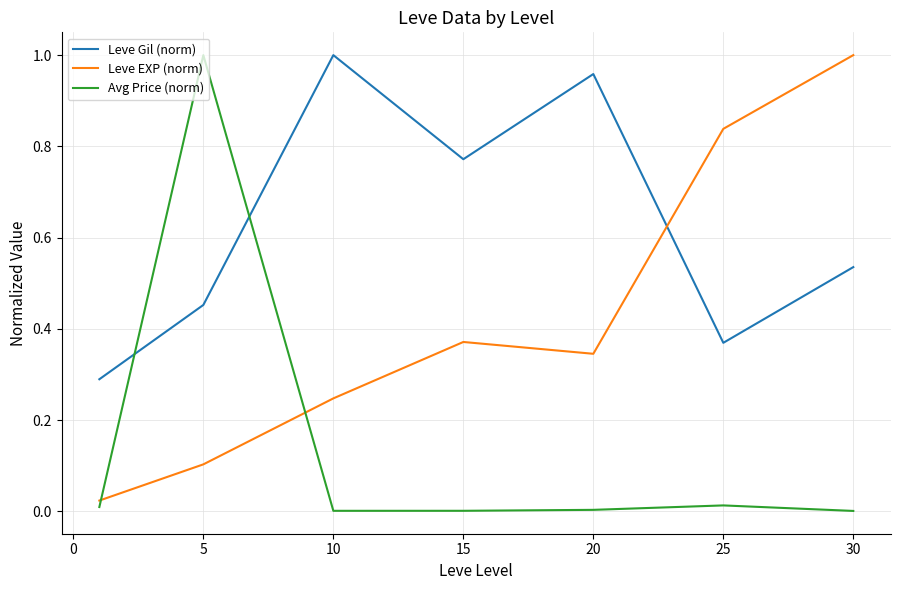

How many times do Leve EXP (norm) and Avg Price (norm) cross each other?

2